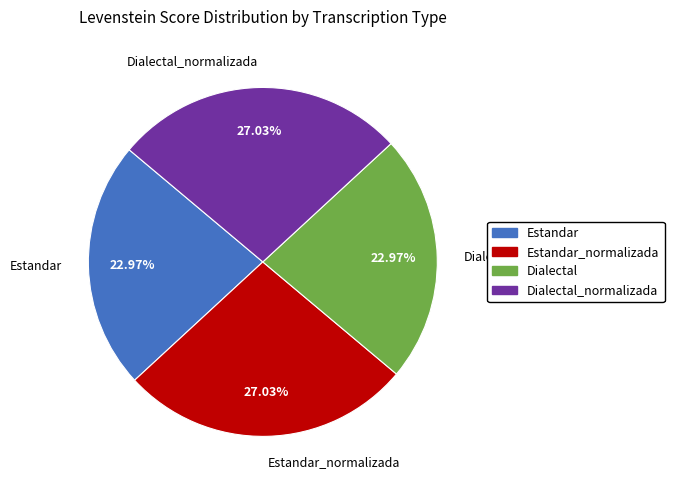

Is Dialectal the majority of the pie?

No